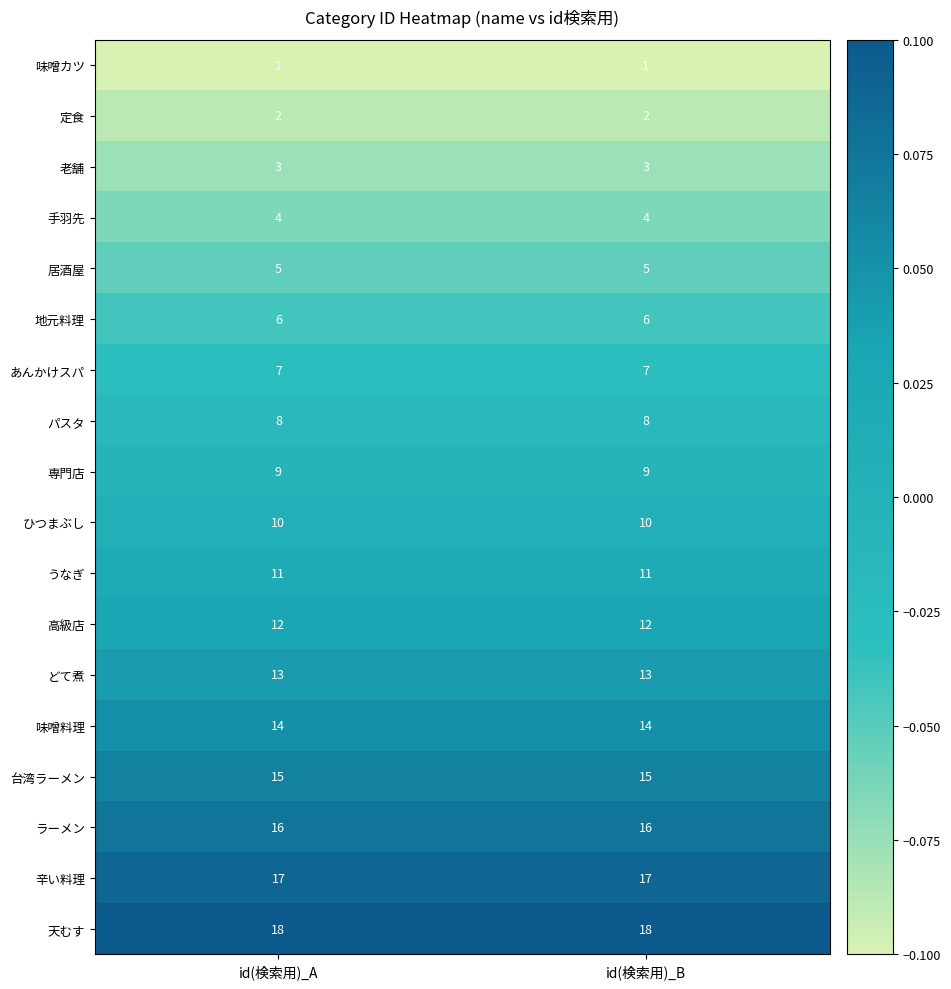

What is the spread (max minus min) of values at id(検索用)_B?

17